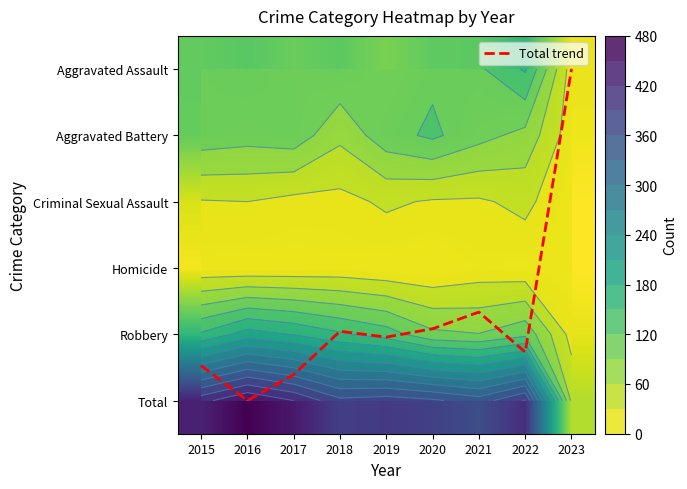

What is the difference between the Total trend values at 2015 and 2020?

0.6